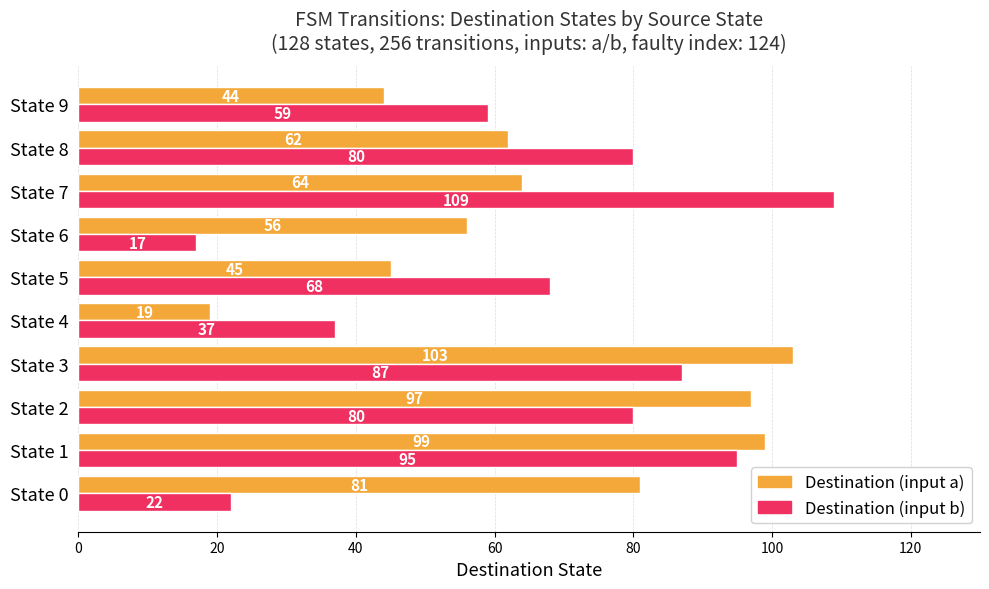

Where is Destination (input b) nearest to the value 63?

State 9